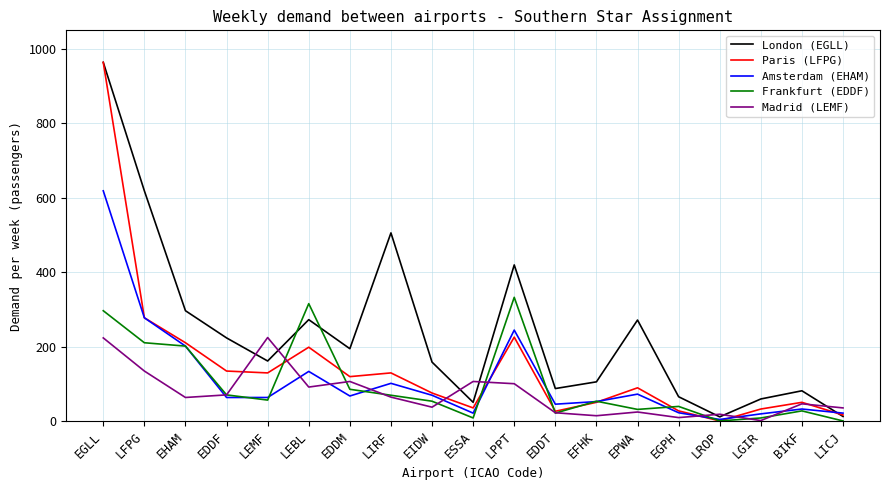

Between LEBL and EPWA, which series saw the biggest shift?

Frankfurt (EDDF)